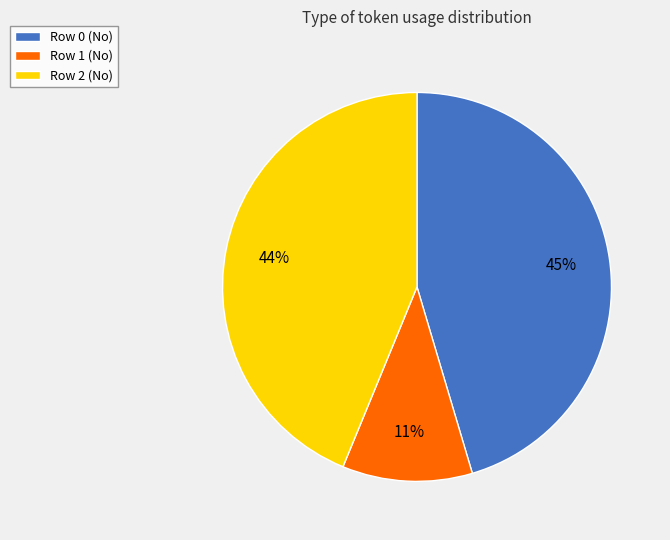

Combined, do Row 0 (No) and Row 2 (No) account for over 50%?

Yes